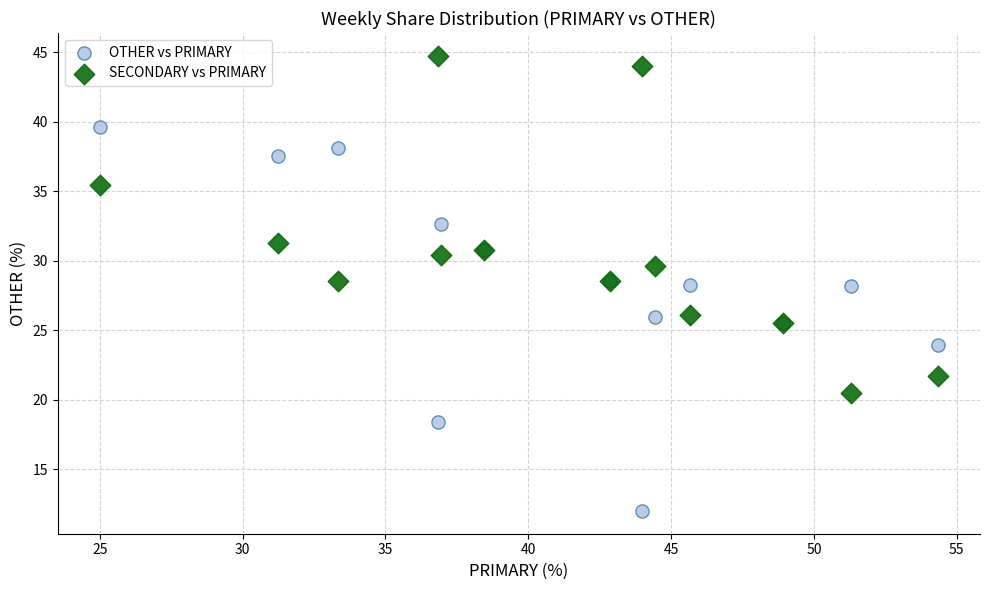

What are all the series names shown in the legend?

OTHER vs PRIMARY, SECONDARY vs PRIMARY